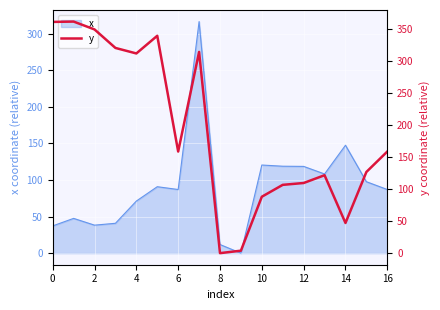

What is the maximum value for x?

316.6